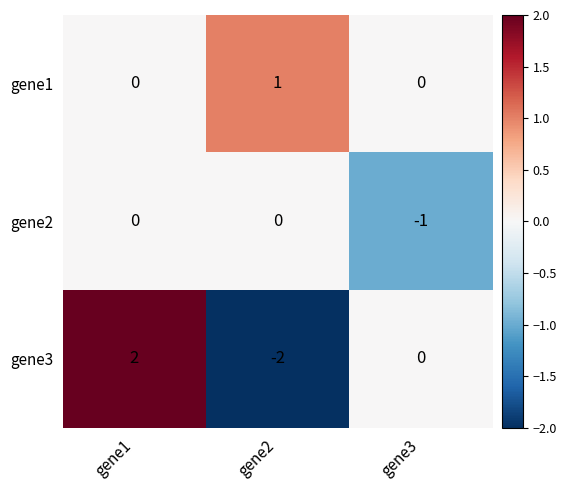

The gene3 series shows 2 at gene1. True or false?

True